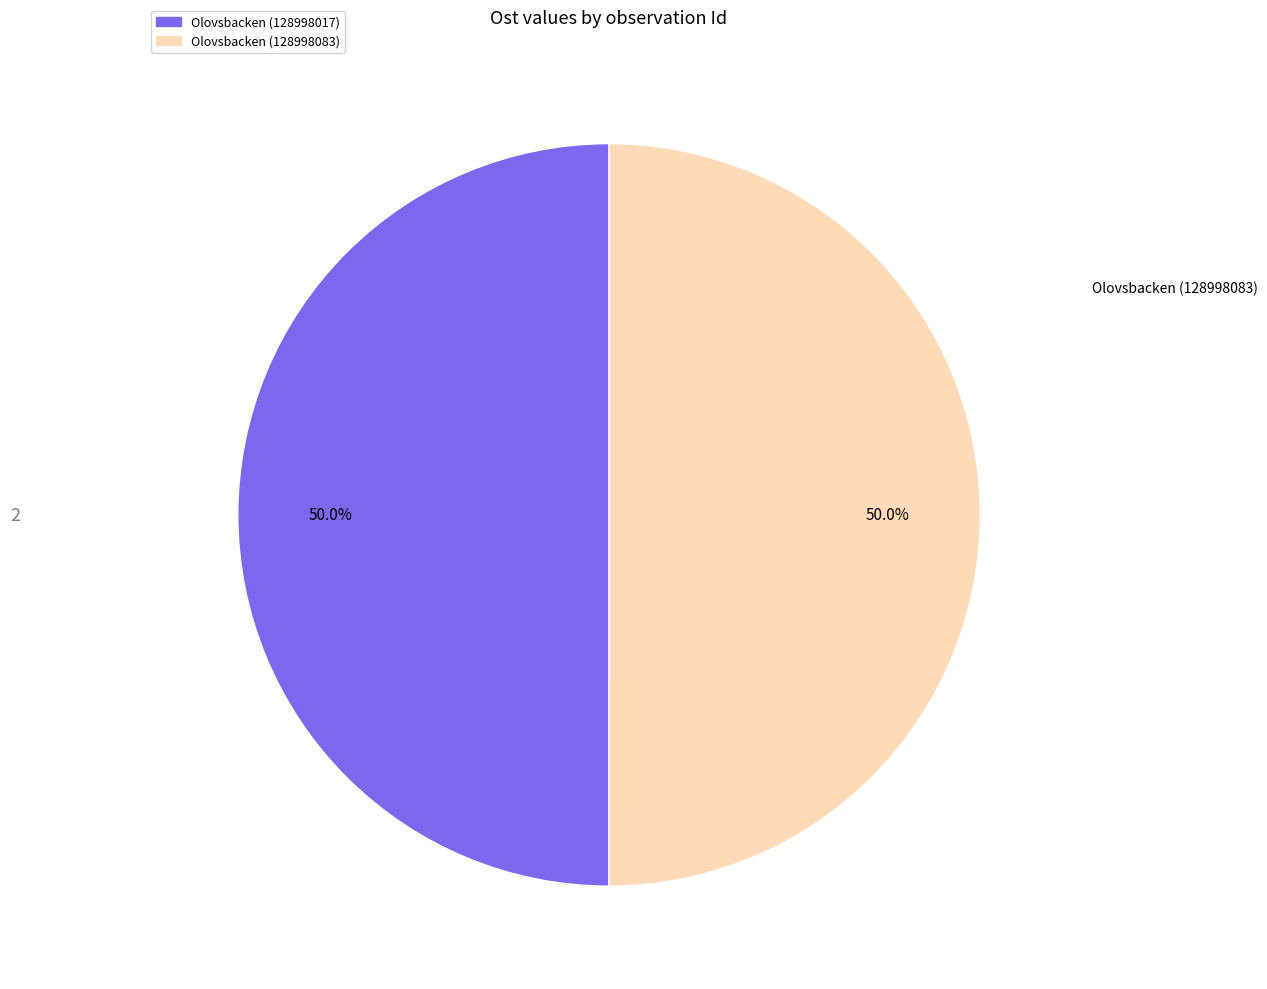

How many slices are in this pie chart?

2